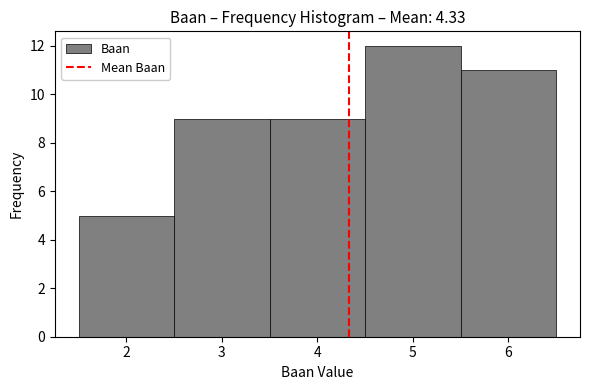

Reading left to right, list every bar in this chart as the range it spans on the x-axis followed by its height. The values are not printed on the chart, so give them approximately, as read against the axis.

1.5 to 2.5: 5
2.5 to 3.5: 9
3.5 to 4.5: 9
4.5 to 5.5: 12
5.5 to 6.5: 11